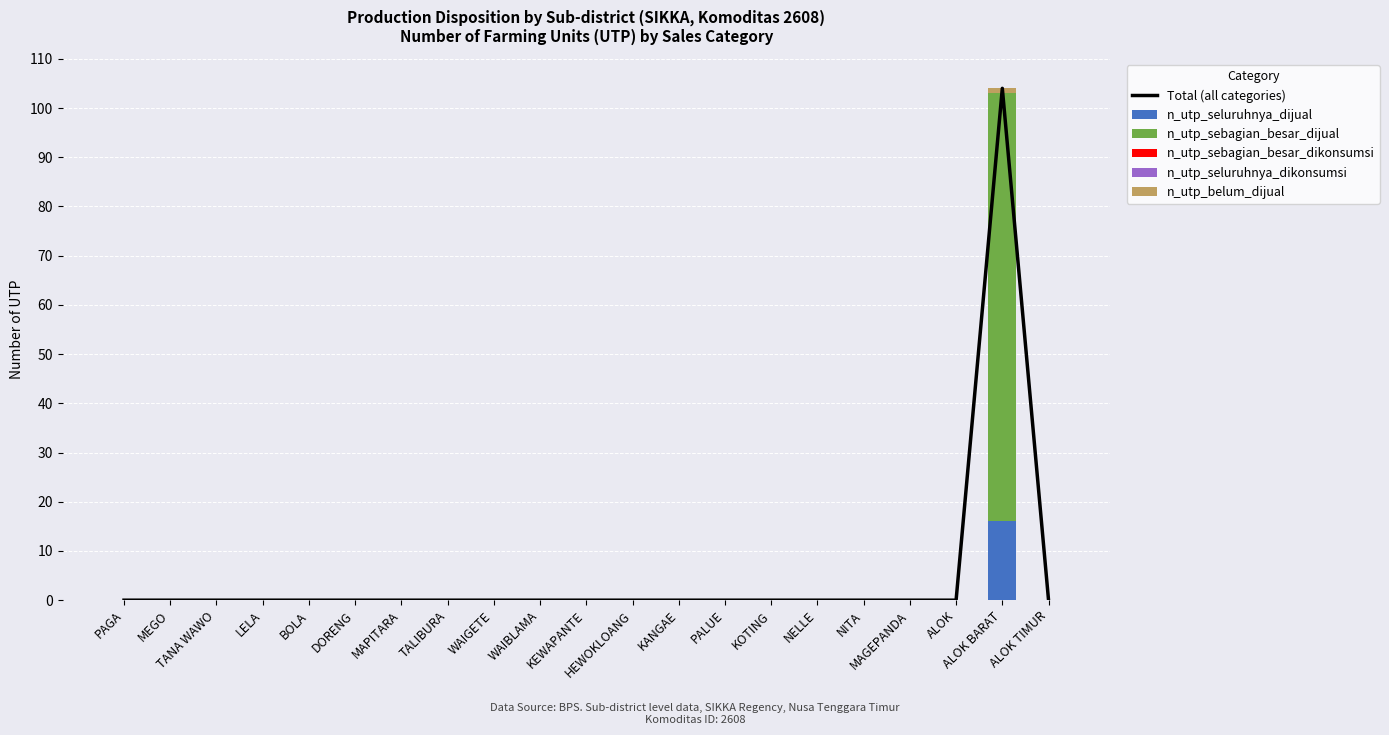

What are all the series names shown in the legend?

Total (all categories), n_utp_seluruhnya_dijual, n_utp_sebagian_besar_dijual, n_utp_sebagian_besar_dikonsumsi, n_utp_seluruhnya_dikonsumsi, n_utp_belum_dijual